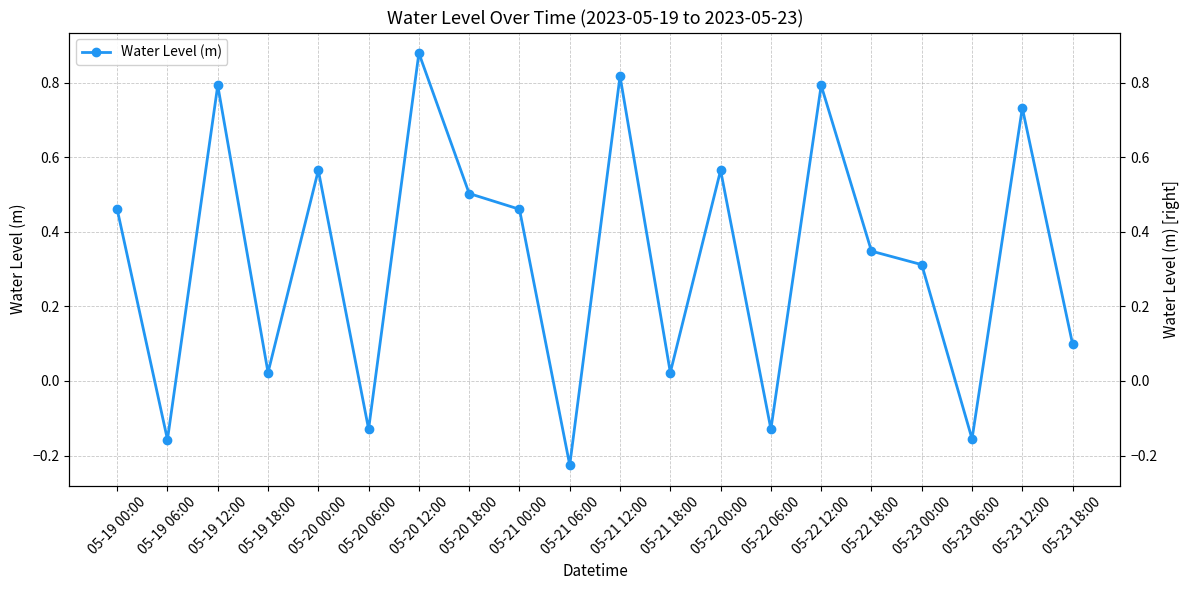

Reading left to right, what are all the values shown in this chart?

0.5	-0.2	0.8	0.0	0.6	-0.1	0.9	0.5	0.5	-0.2	0.8	0.0	0.6	-0.1	0.8	0.3	0.3	-0.2	0.7	0.1